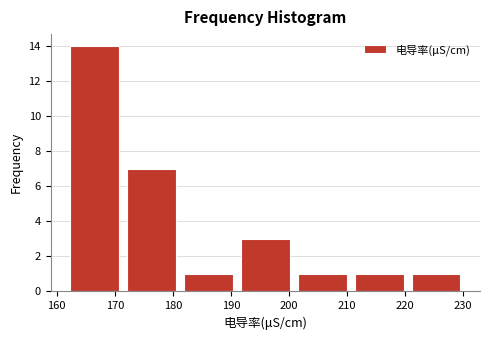

What is the height of the bar covering 202 to 211 on the x-axis? Neither the bar edges nor the heights are printed on the chart, so give them approximately, as read against the axes.

1